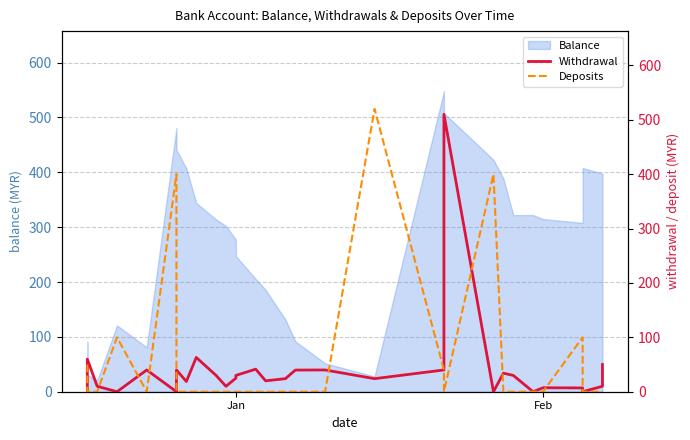

True or false: Deposits has a value of -297.7 at 22.

False